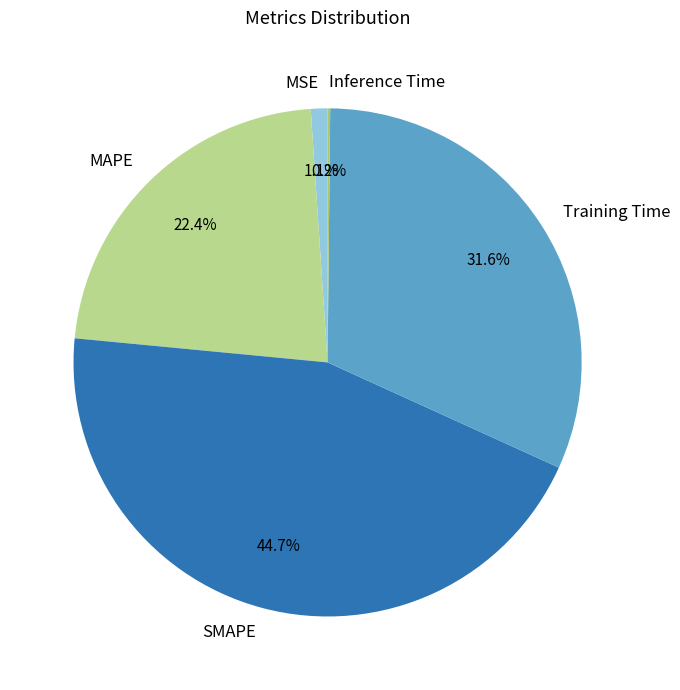

Which has a higher value, SMAPE or Training Time?

SMAPE